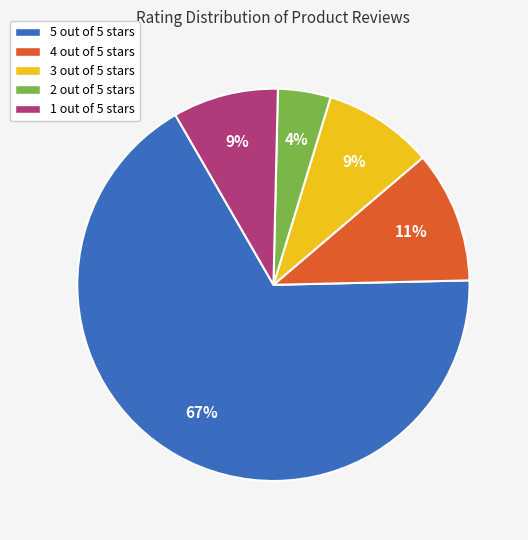

Is there a majority slice in this chart?

Yes